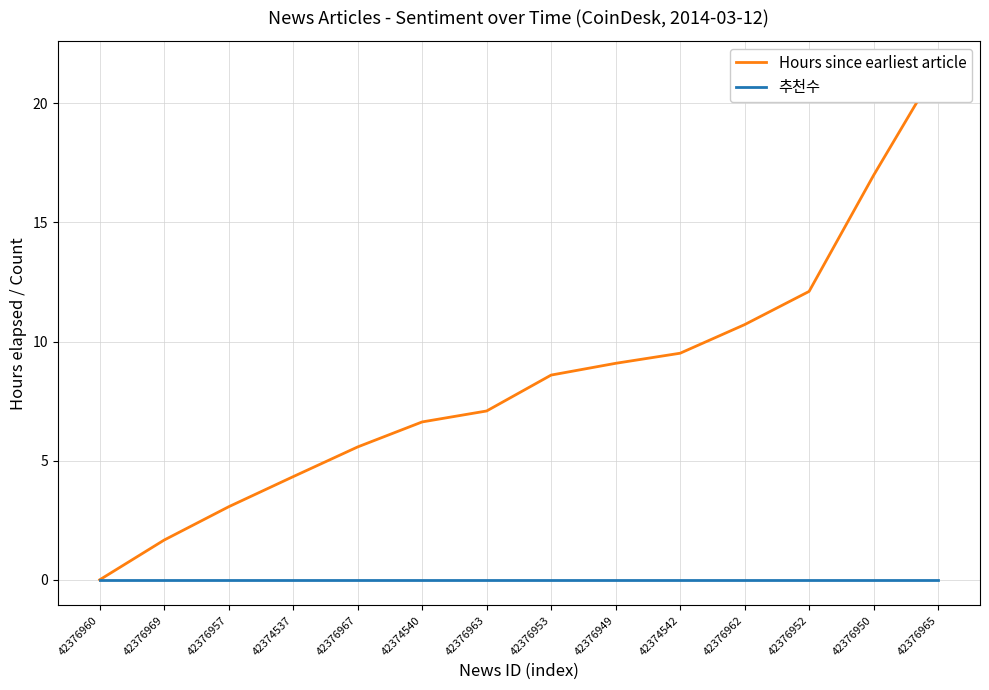

Reading right to left, transcribe all the data shown in this chart.

Hours since earliest article: 21.5	17.0	12.1	10.7	9.5	9.1	8.6	7.1	6.6	5.6	4.3	3.1	1.7	0.0
추천수: 0.0	0.0	0.0	0.0	0.0	0.0	0.0	0.0	0.0	0.0	0.0	0.0	0.0	0.0